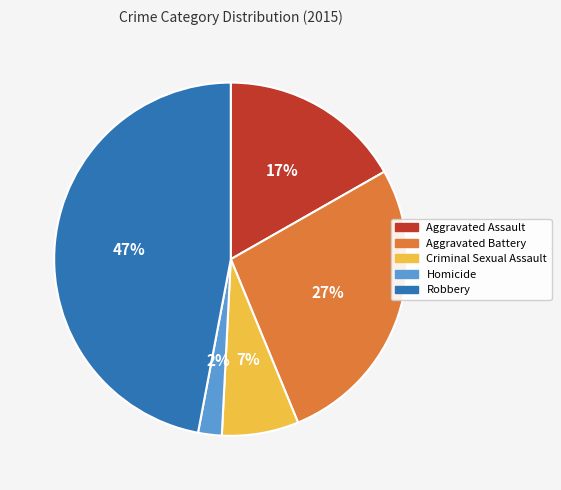

Is the sum of Aggravated Assault and Homicide greater than half?

No